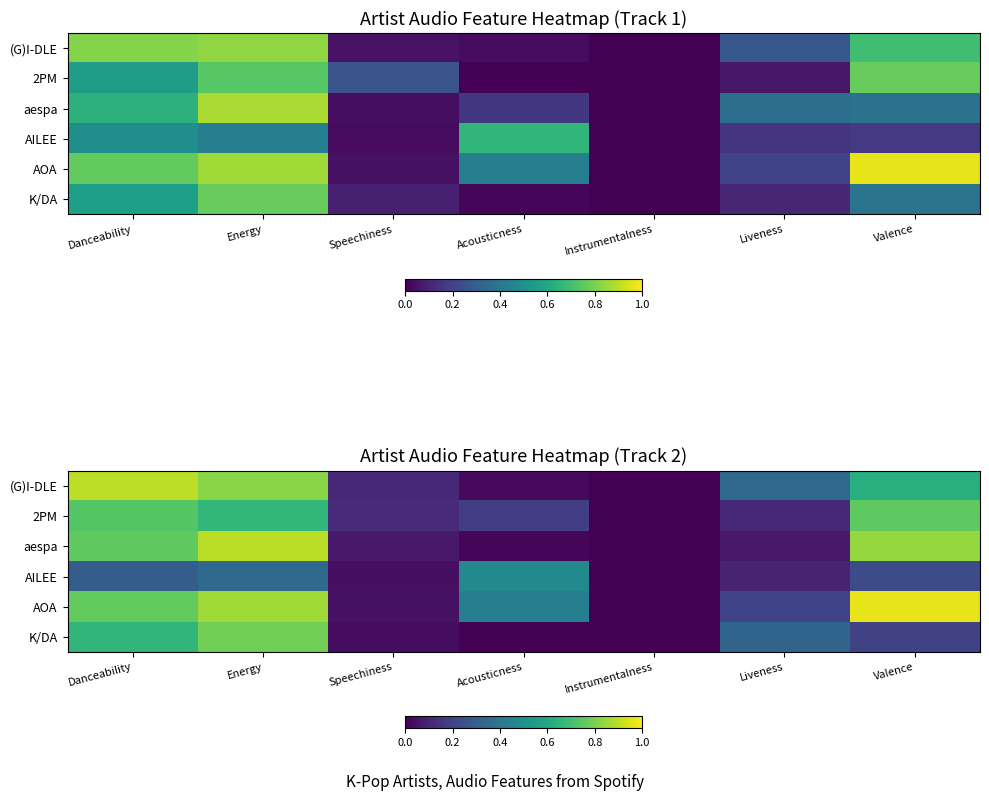

Which has a higher value, Valence or Energy?

Energy